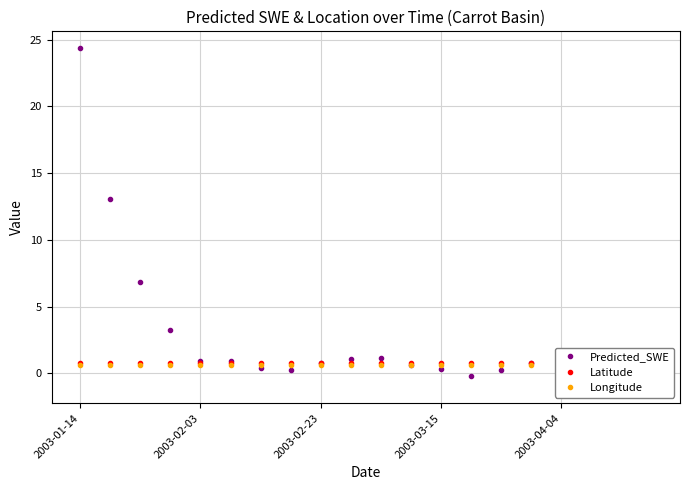

What is the value of the Longitude point at the 14th from the left?

0.6